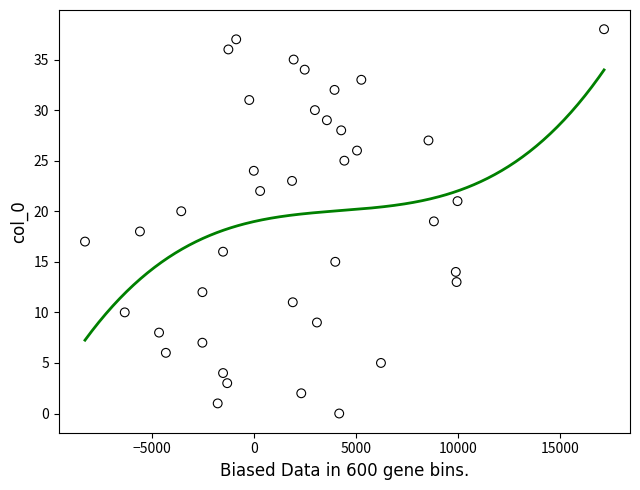

What is the range of Y values (max minus min)?

38